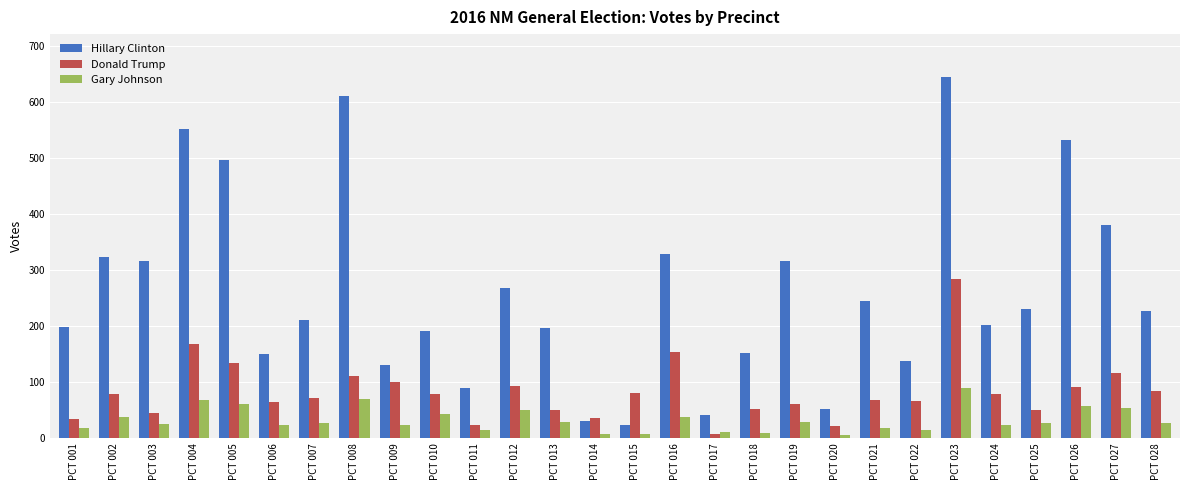

What are all the series names shown in the legend?

Hillary Clinton, Donald Trump, Gary Johnson